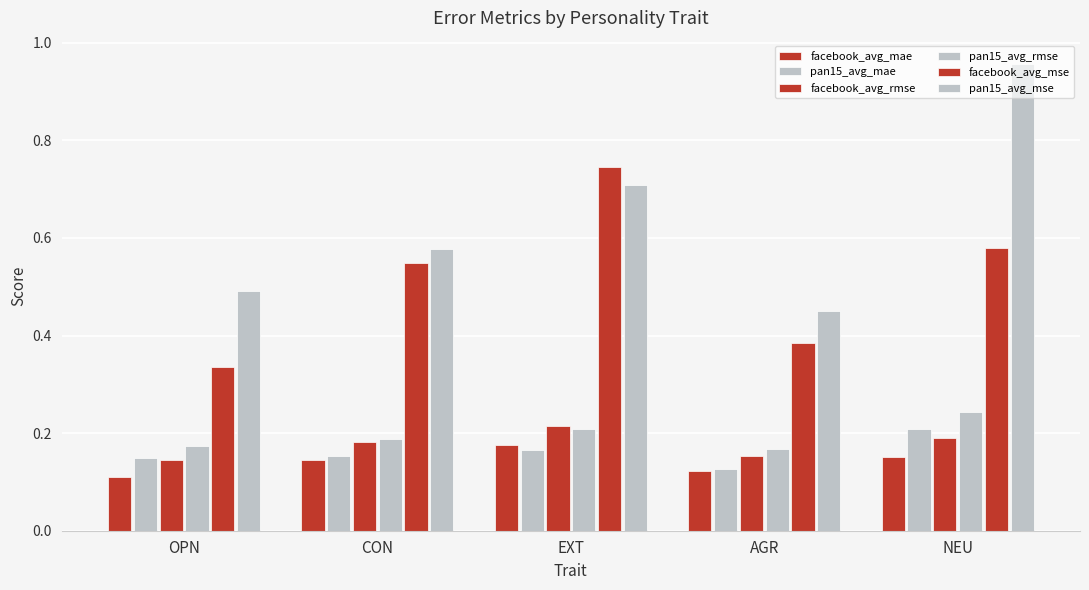

Count the number of categories in the chart.

5